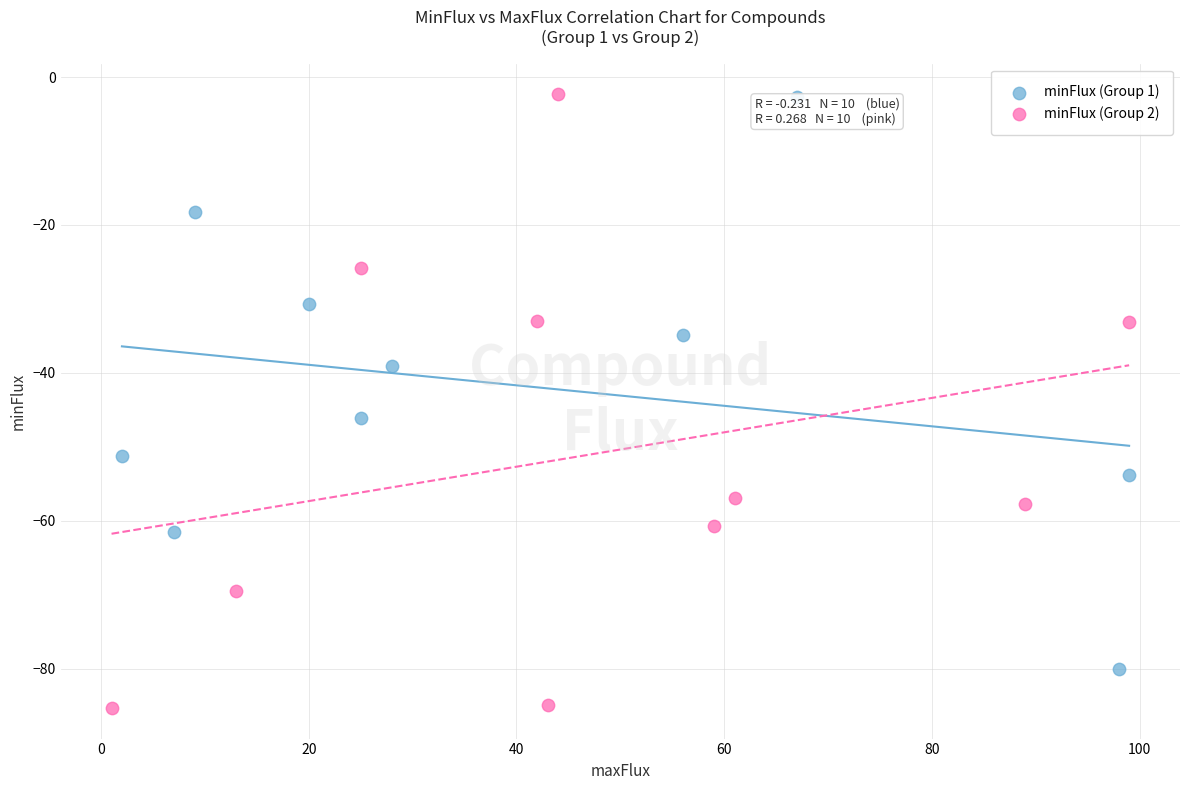

Which series has the largest Y range (max minus min)?

minFlux (Group 2)